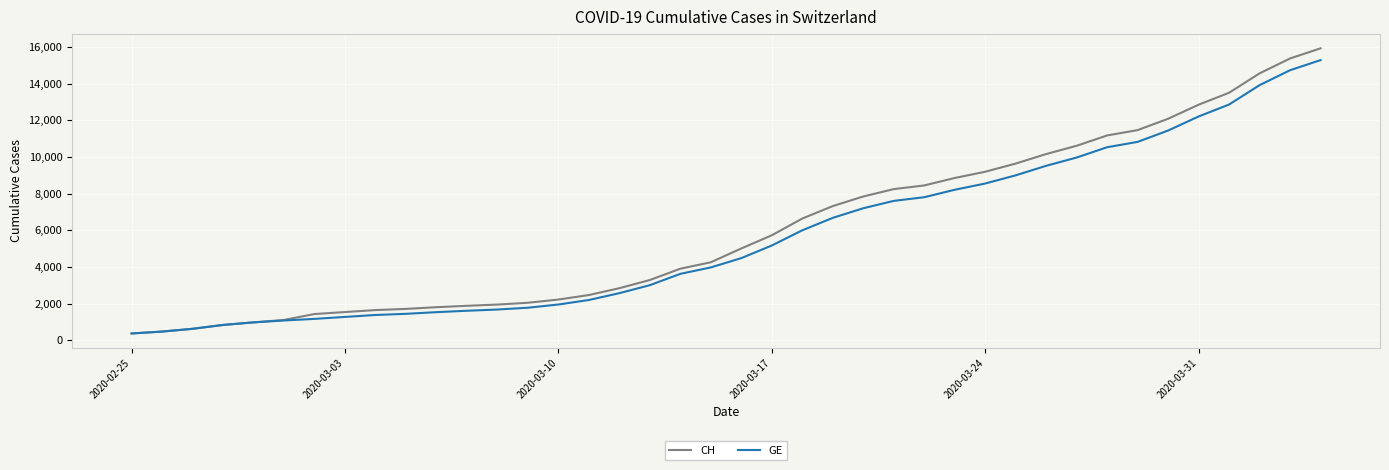

Rank the series by their maximum value, from highest to lowest.

CH, GE